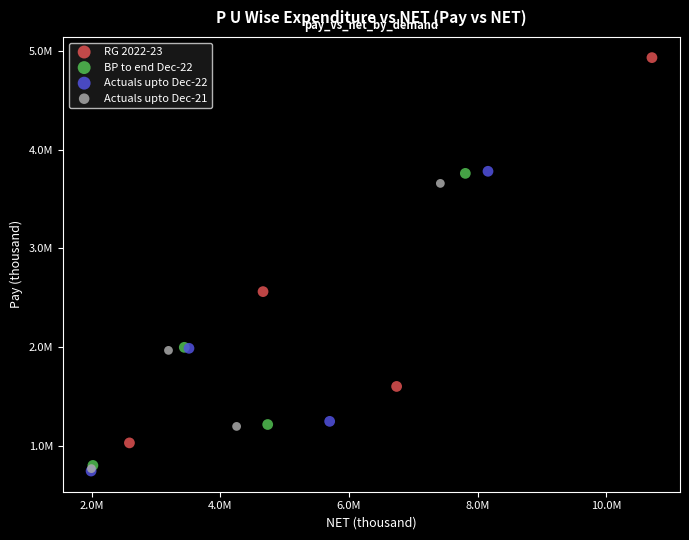

What are all the series names shown in the legend?

RG 2022-23, BP to end Dec-22, Actuals upto Dec-22, Actuals upto Dec-21